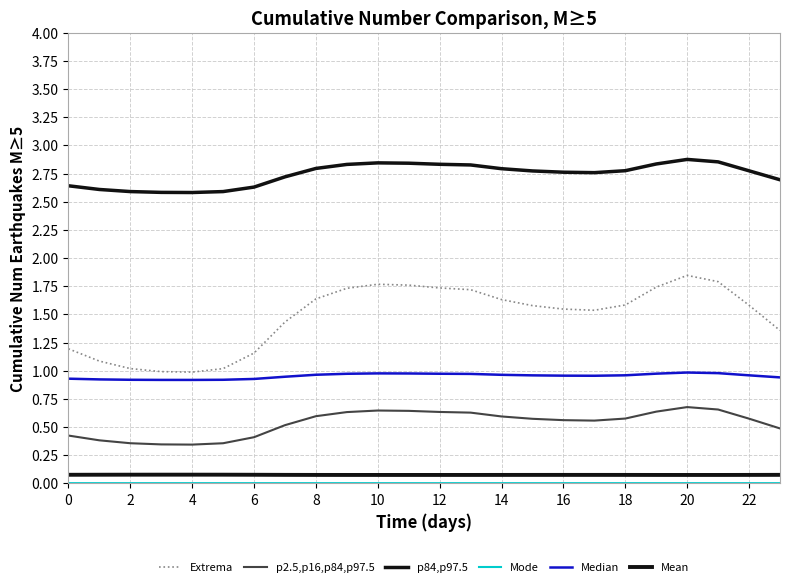

True or false: p84,p97.5 has more than 2 points higher than both neighbors.

False